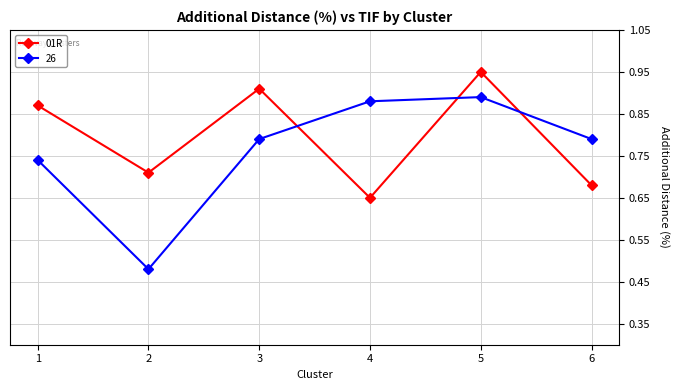

True or false: 01R has more than 1 points higher than both neighbors.

True